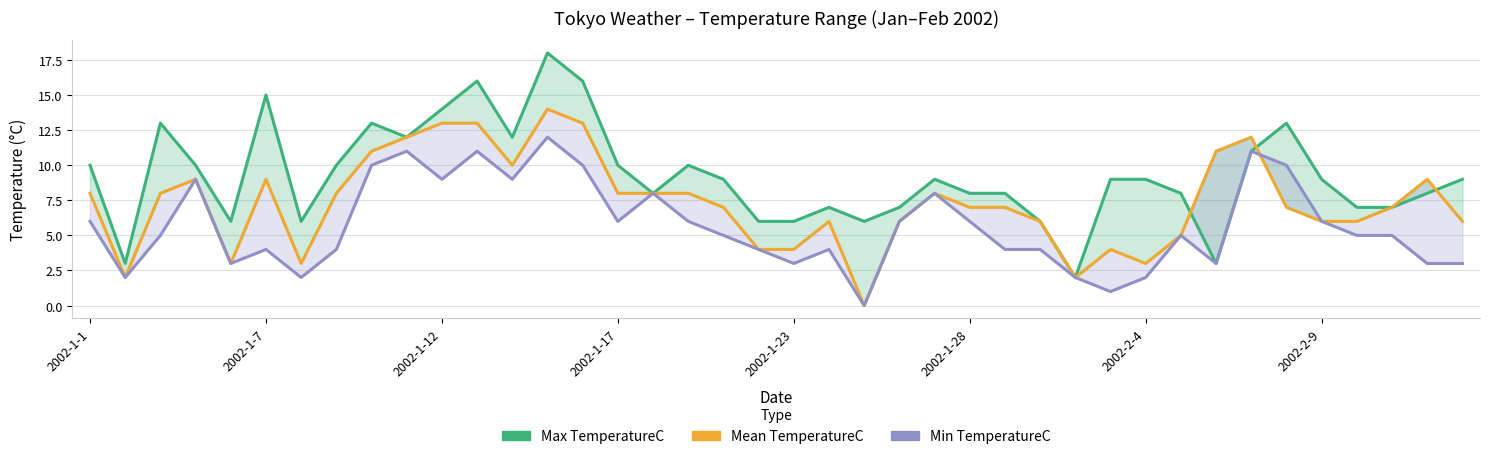

How many distinct data groups are displayed?

3